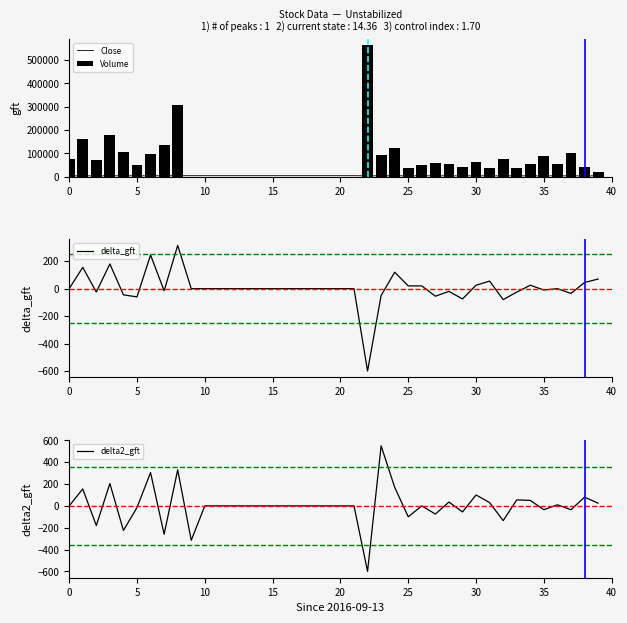

Does the chart contain any negative values?

Yes